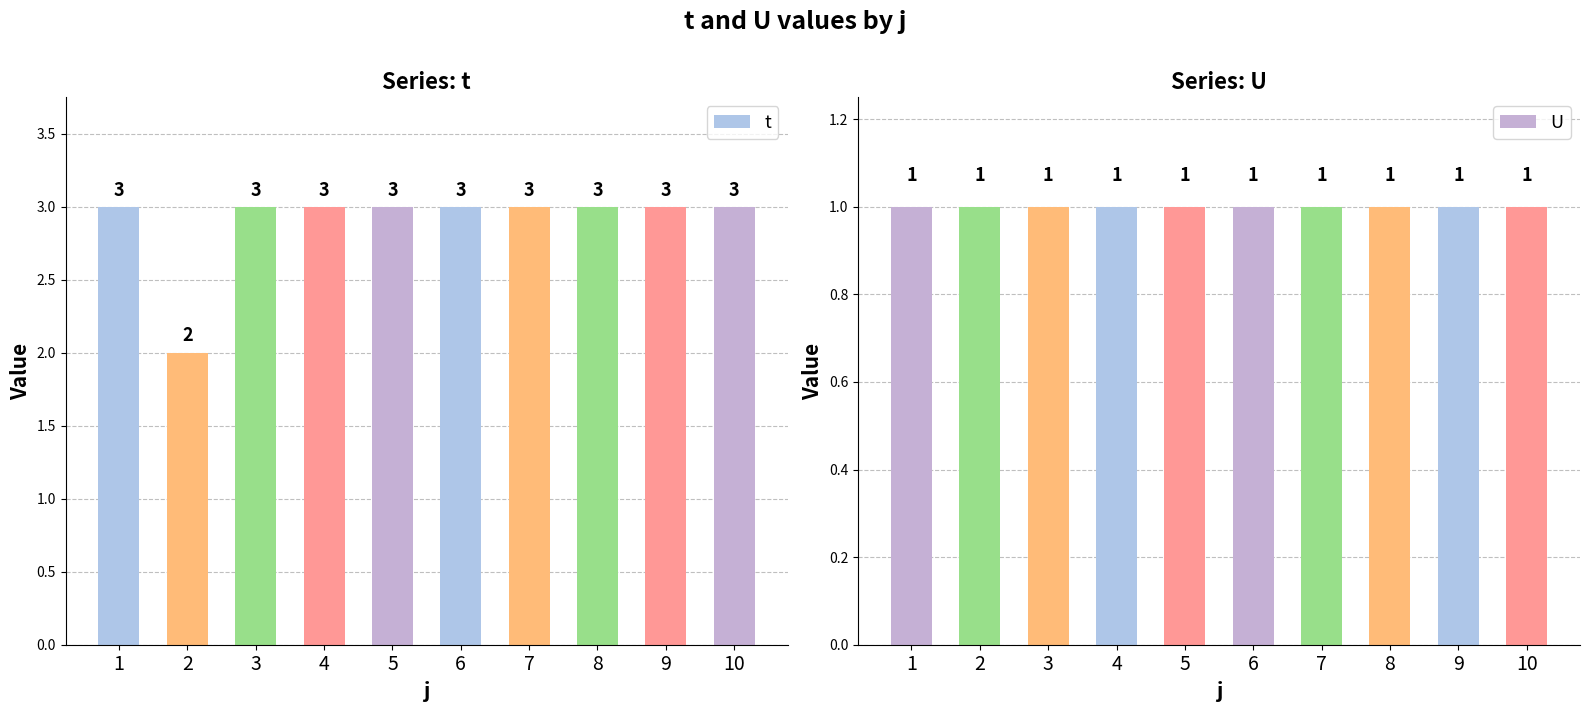

The value of t at 7 is 3. True or false?

True